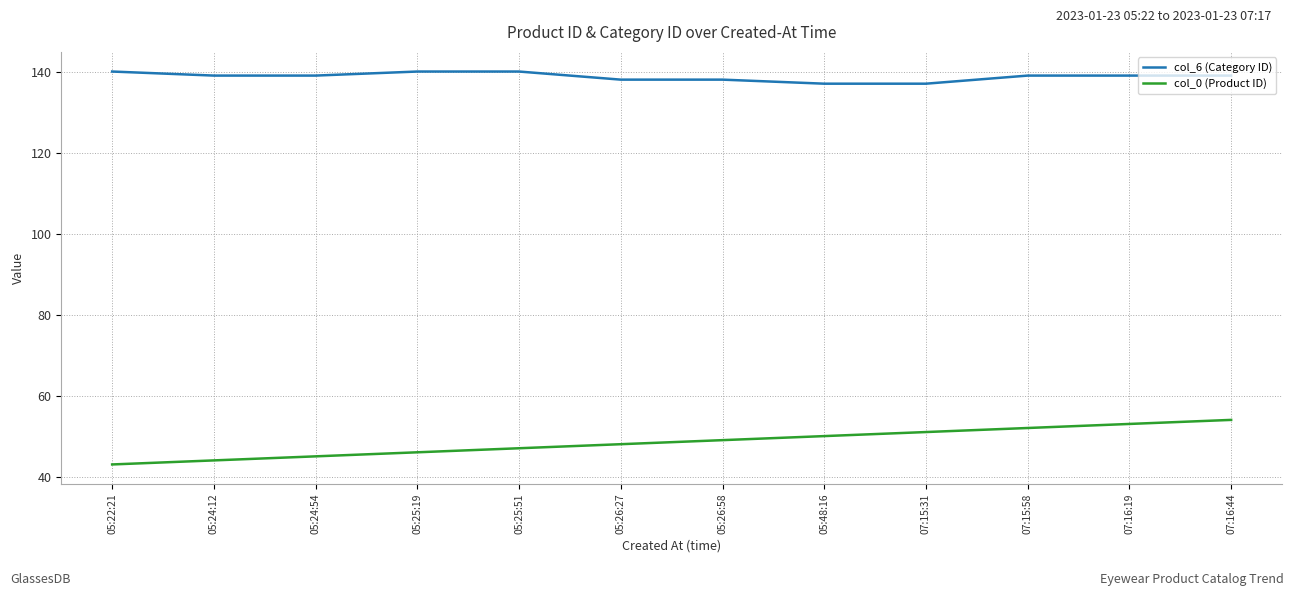

How many lines are shown in the chart?

2